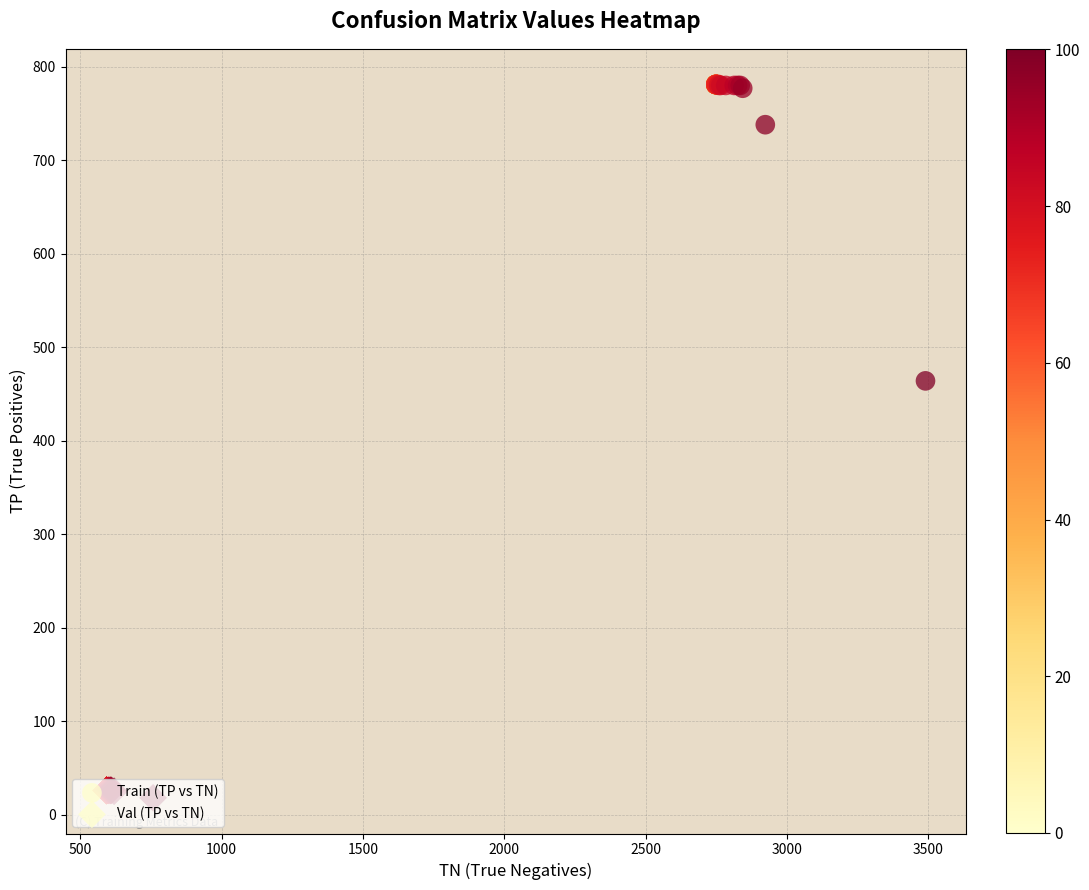

List the series in order of their peak value, highest first.

Train (TP vs TN), Val (TP vs TN)